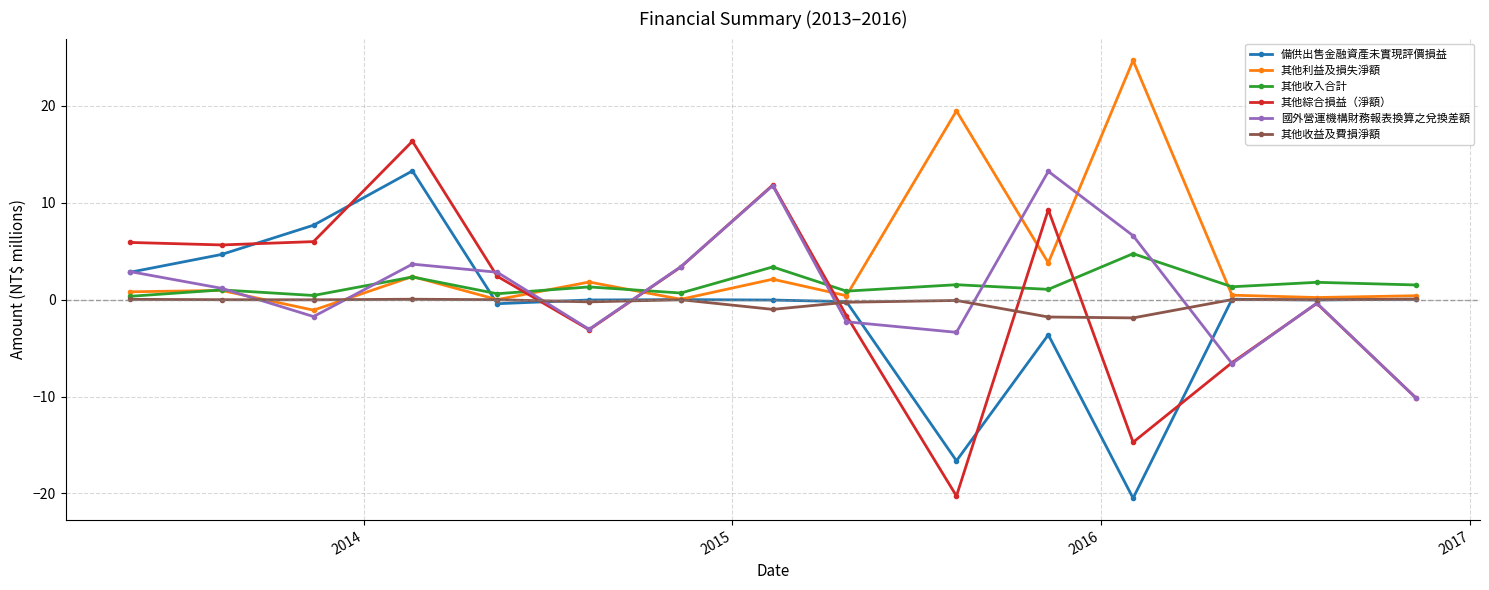

What is the minimum value for 其他收益及費損淨額?

-1.9